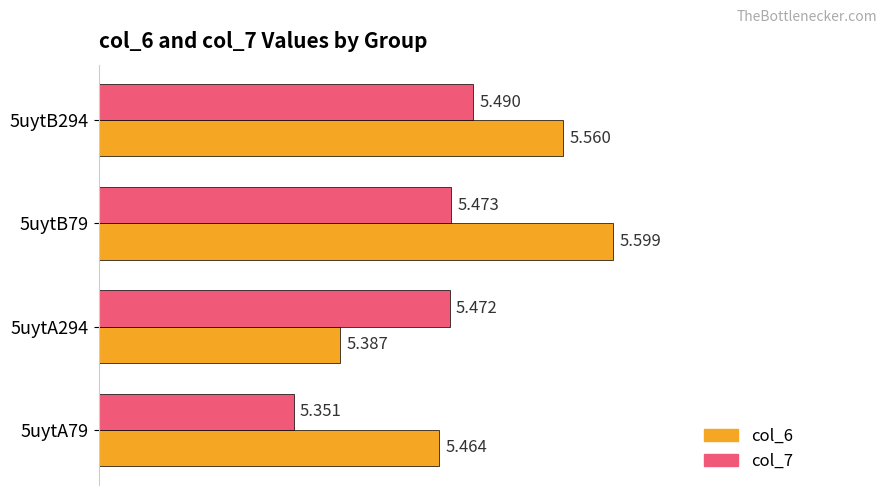

Which category has the highest value in the col_7 series?

5uytB294